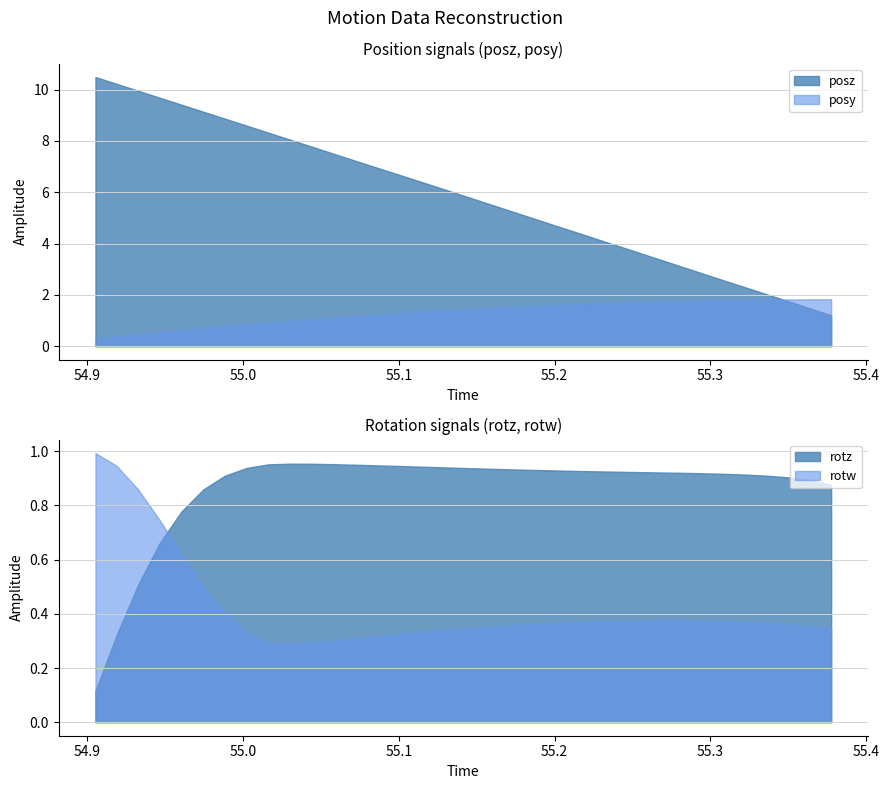

At which category does rotw reach its first local peak?

26